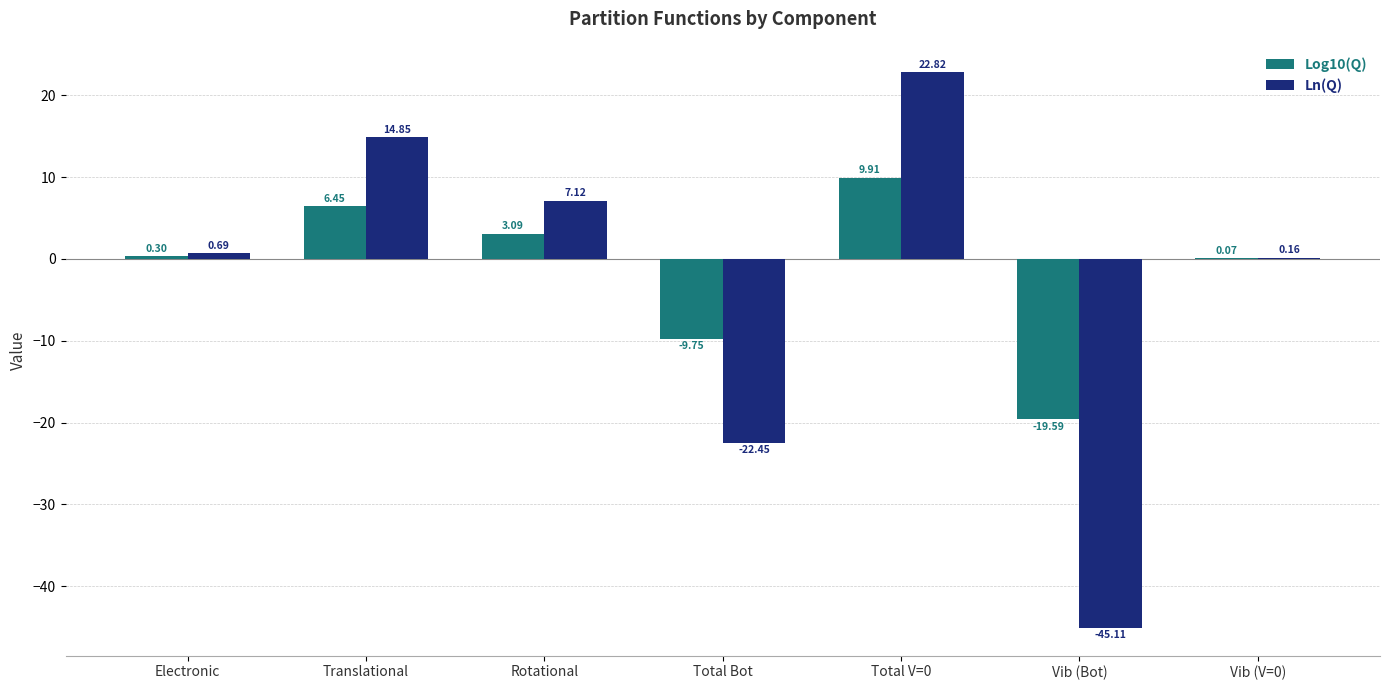

Where does the Log10(Q) series first go above 0?

Electronic